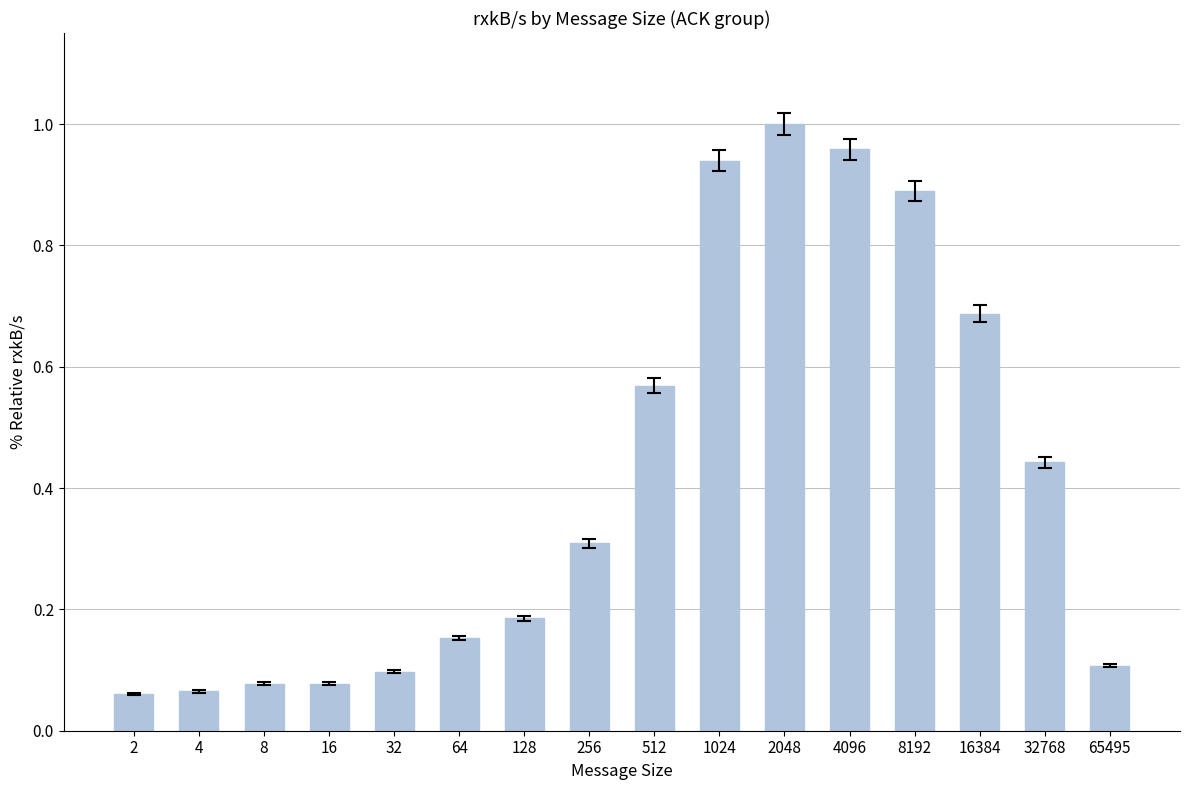

True or false: the data shows 0.1 at 2.

True